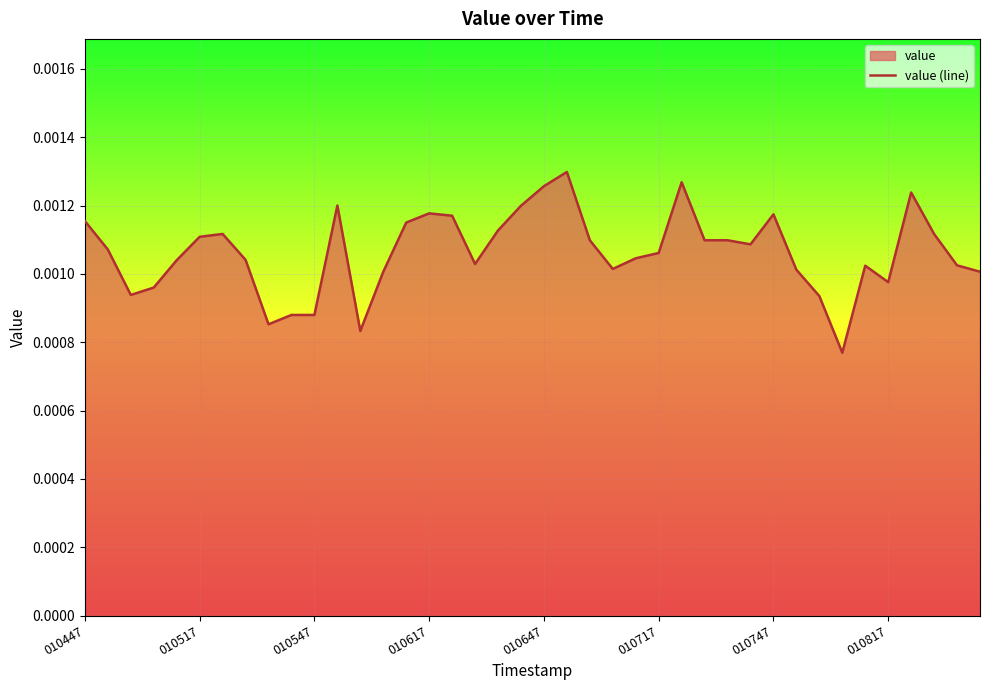

The chart shows a value of 0.0 at 010817. True or false?

True